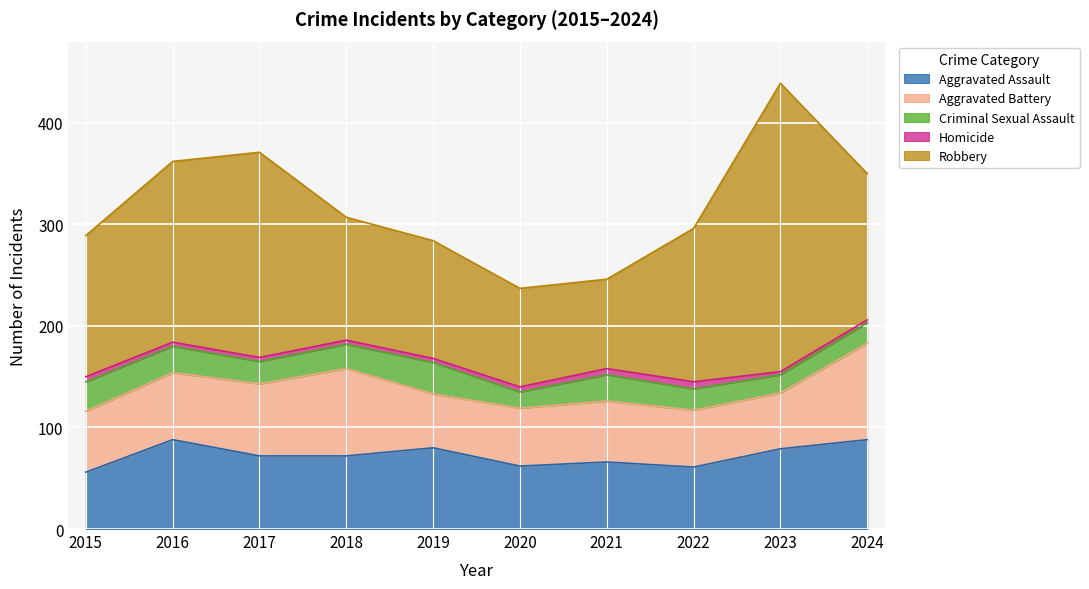

Where is Aggravated Battery nearest to the value 74?

2017